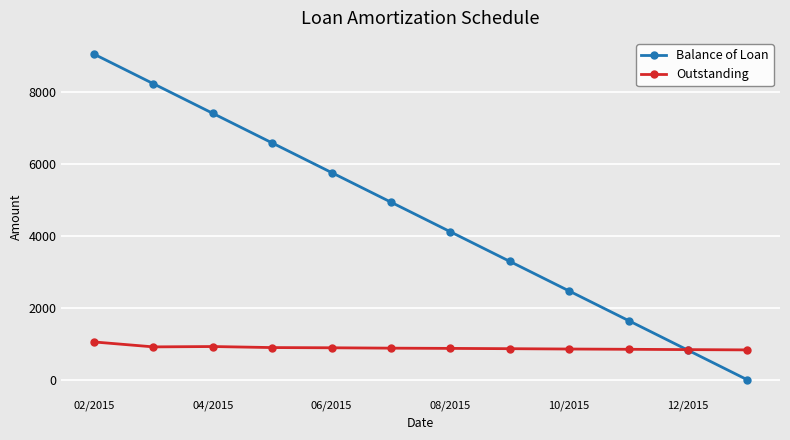

What is the maximum value for Balance of Loan?

9050.0